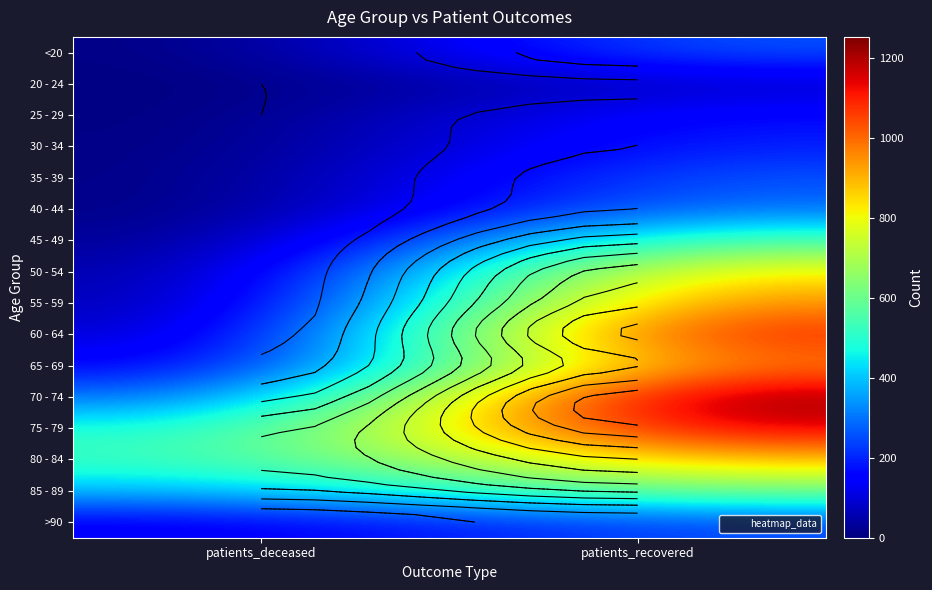

What is the minimum value for 80 - 84?

520